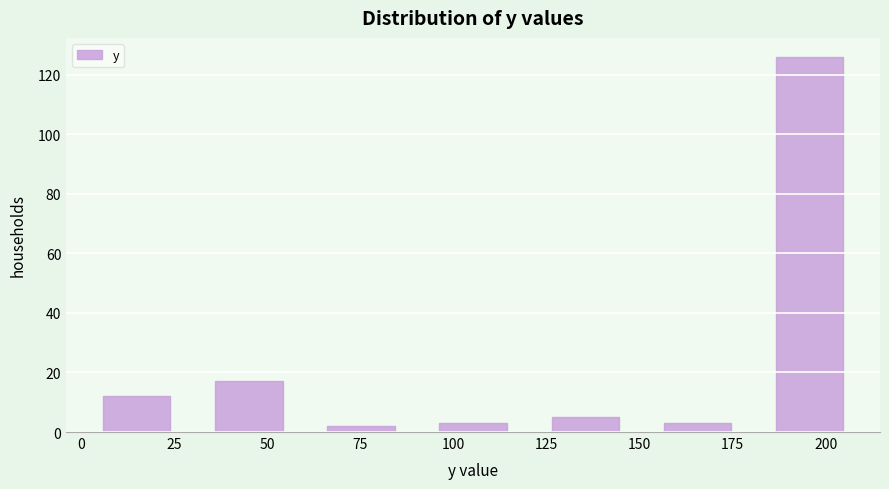

Over which range of the x-axis is the bar tallest?

180 to 210